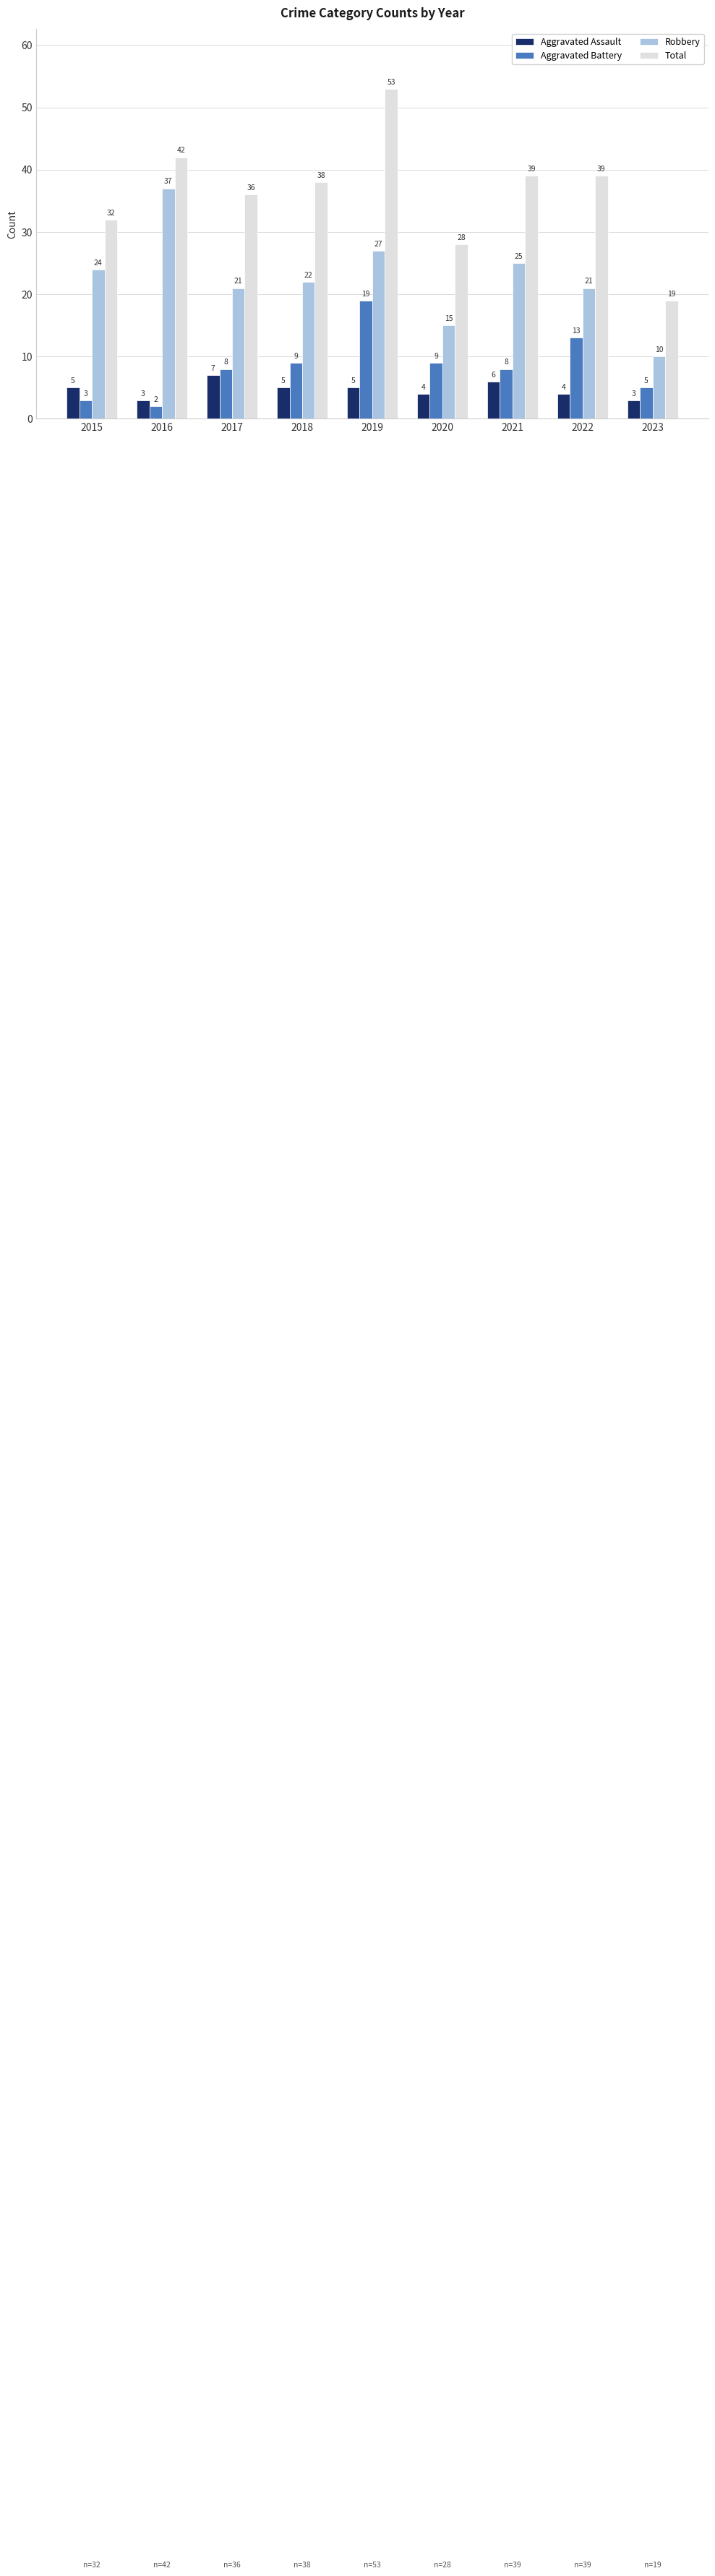

Rank the series by their maximum value, from lowest to highest.

Aggravated Assault, Aggravated Battery, Robbery, Total